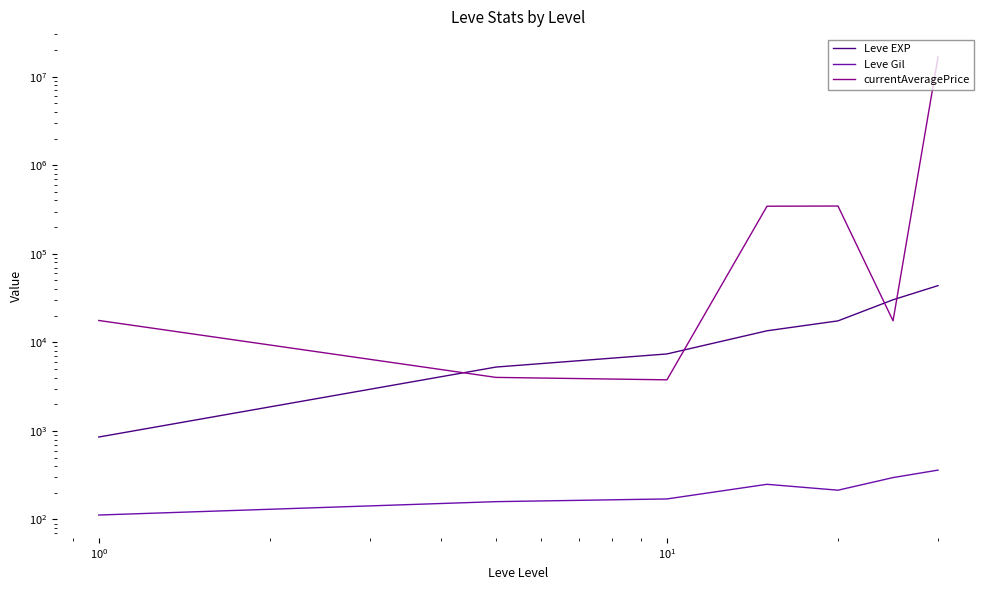

Rank the series by their maximum value, from lowest to highest.

Leve Gil, Leve EXP, currentAveragePrice